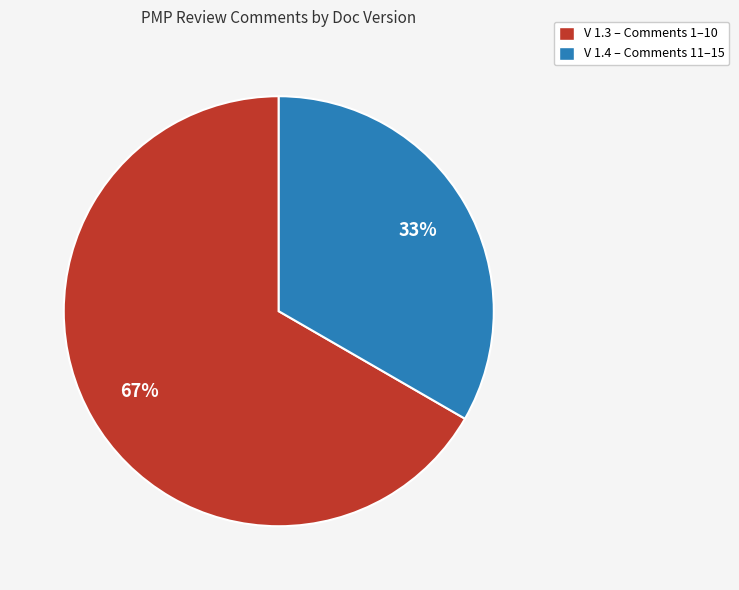

Does V 1.4 account for over 50% of the chart?

No